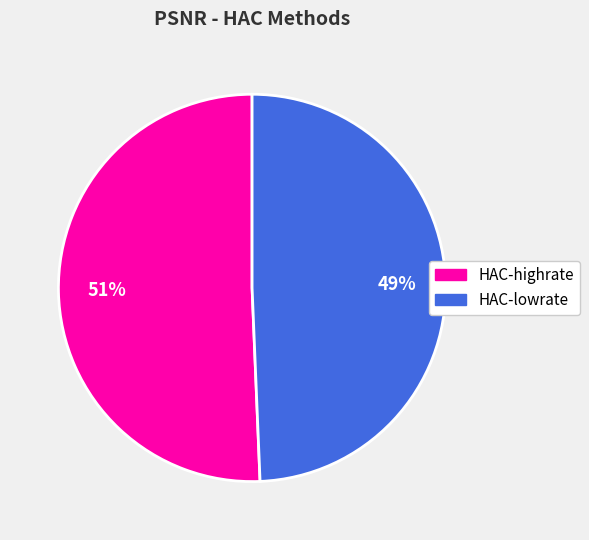

Rank the categories by value from lowest to highest.

HAC-lowrate, HAC-highrate